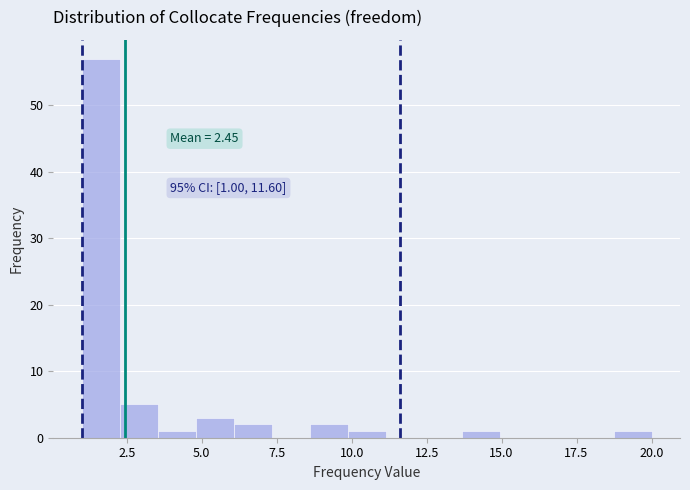

Around what value on the x-axis is the tallest bar? Give the approximate position of its centre, as read against the axis.

1.5